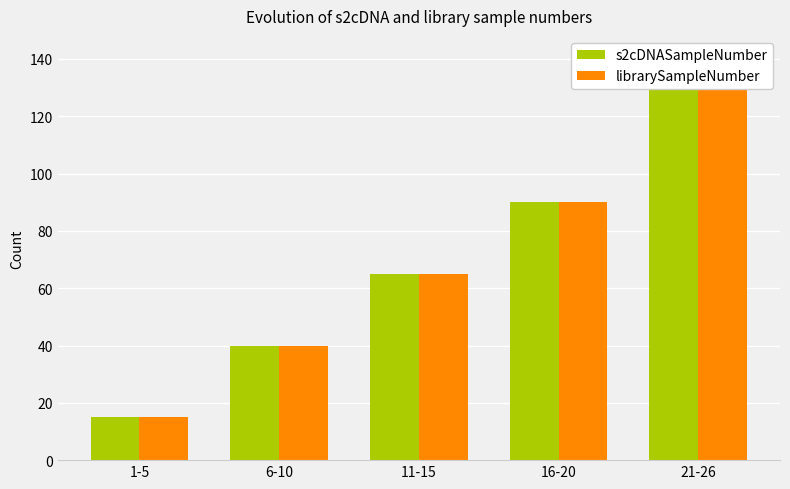

What is the label of the 3rd bar from the right?

11-15